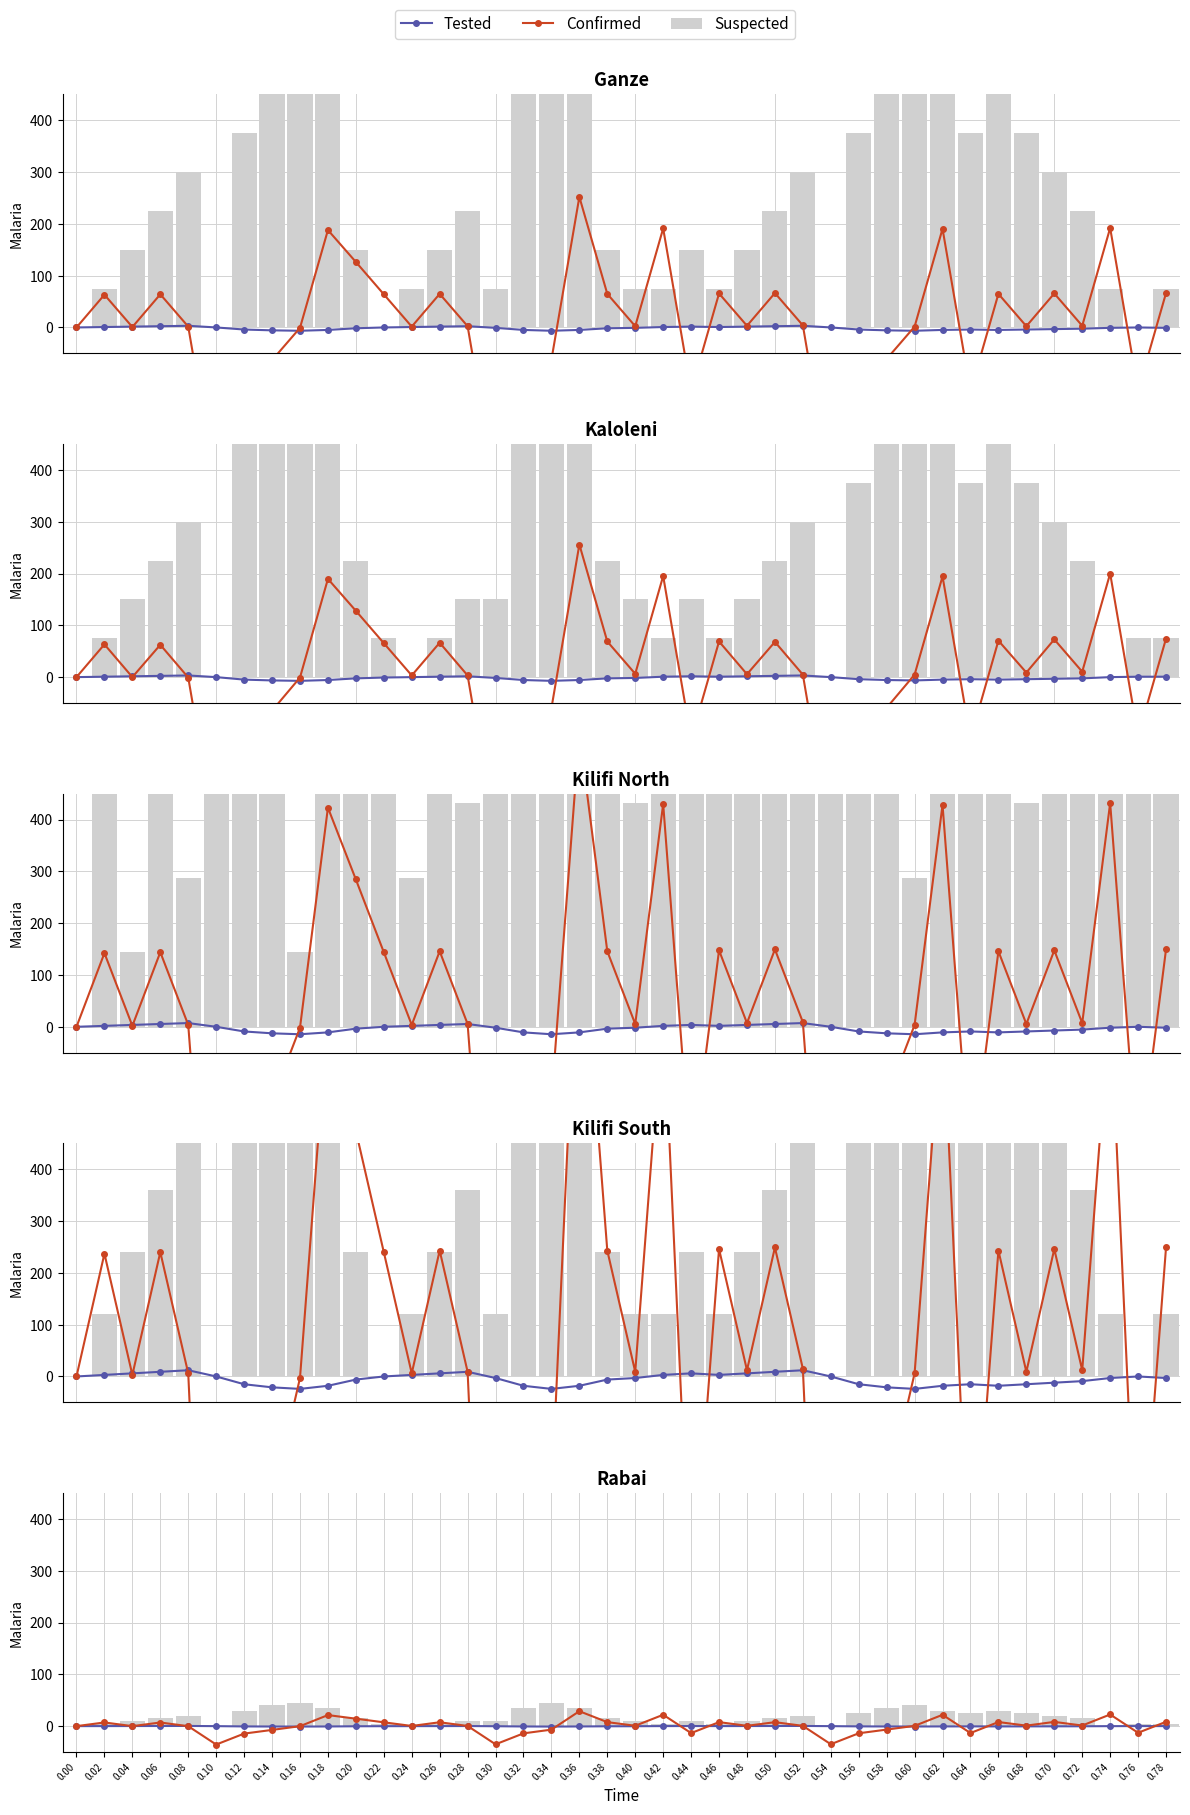

Reading right to left, what are all the values shown in this chart?

Tested: 0.1	0.1	0.0	-0.3	-0.4	-0.4	-0.5	-0.4	-0.5	-0.7	-0.6	-0.4	0.0	0.4	0.3	0.2	0.1	0.2	0.1	-0.2	-0.3	-0.6	-0.8	-0.6	-0.2	0.2	0.1	0.0	-0.1	-0.3	-0.6	-0.8	-0.7	-0.5	0.0	0.4	0.3	0.2	0.1	0.0
Confirmed: 8.4	-12.8	22.5	1.2	8.2	1.0	7.9	-13.3	21.9	0.5	-6.7	-13.8	-34.9	0.5	7.7	0.6	7.7	-13.4	22.0	0.7	7.7	28.8	-6.7	-13.9	-35.1	0.4	7.5	0.4	7.4	14.4	21.3	-0.1	-7.3	-14.4	-35.5	-0.1	7.0	0.0	7.1	0.0
Suspected: 5.0	5.0	0.0	15.0	20.0	25.0	30.0	25.0	30.0	40.0	35.0	25.0	0.0	20.0	15.0	10.0	5.0	10.0	5.0	10.0	15.0	35.0	45.0	35.0	10.0	10.0	5.0	0.0	5.0	15.0	35.0	45.0	40.0	30.0	0.0	20.0	15.0	10.0	5.0	0.0